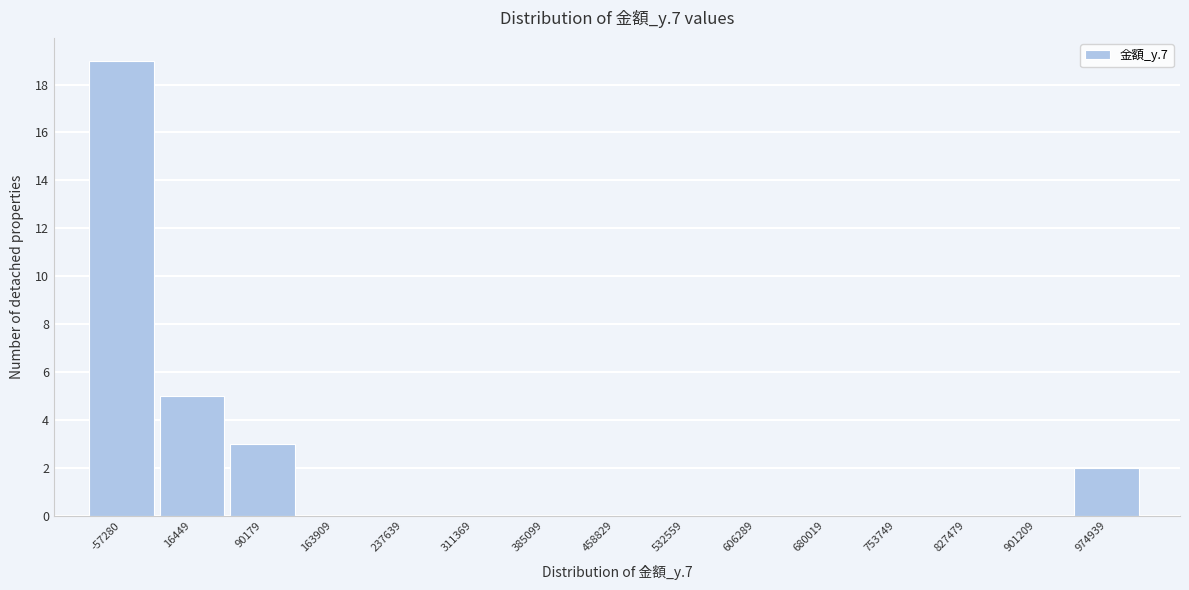

Reading right to left, what are all the values shown in this chart?

974939=2	901209=0	827479=0	753749=0	680019=0	606289=0	532559=0	458829=0	385099=0	311369=0	237639=0	163909=0	90179=3	16449=5	-57280=19